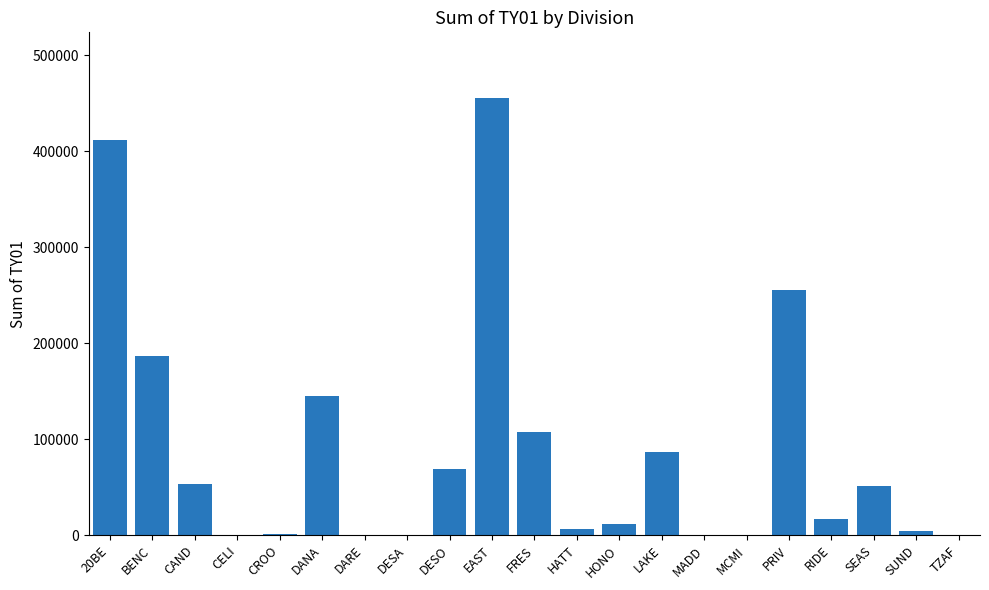

The chart shows a value of 12019.5 at HONO. True or false?

True